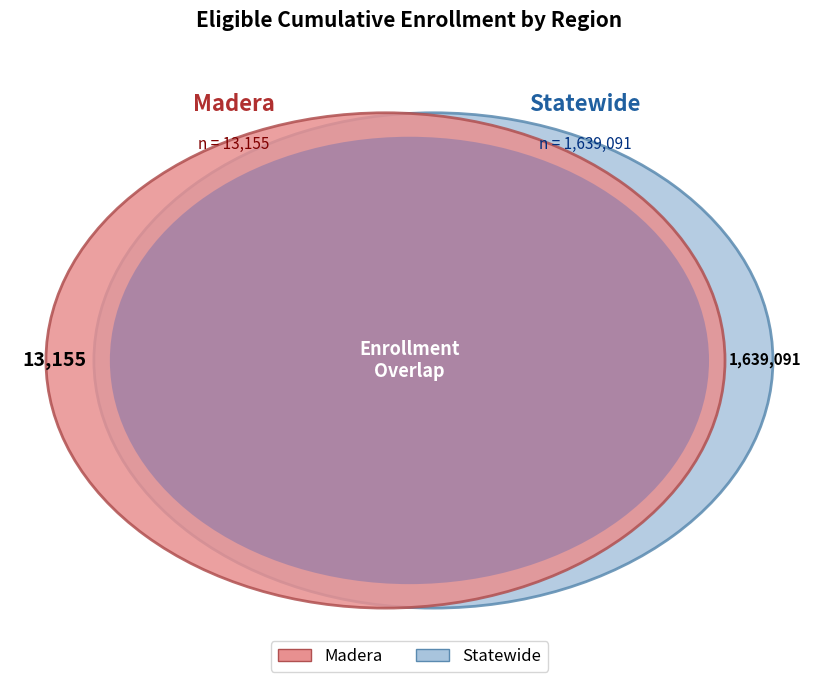

To the nearest percent, what is the average slice percentage?

50%